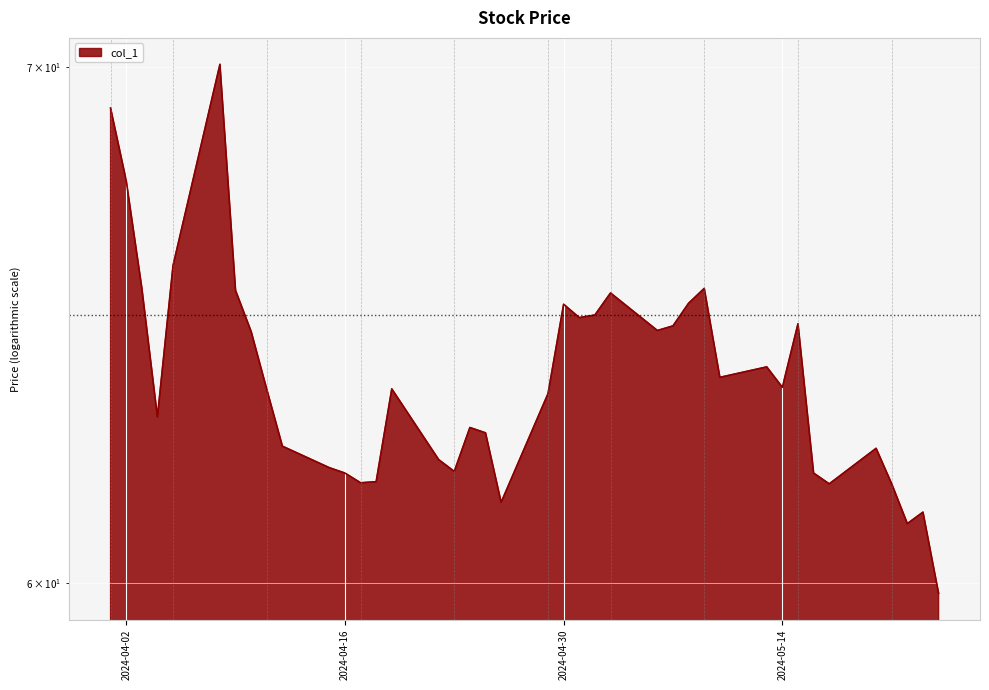

Is it true that the value at 2024-04-25 is 86.2?

False